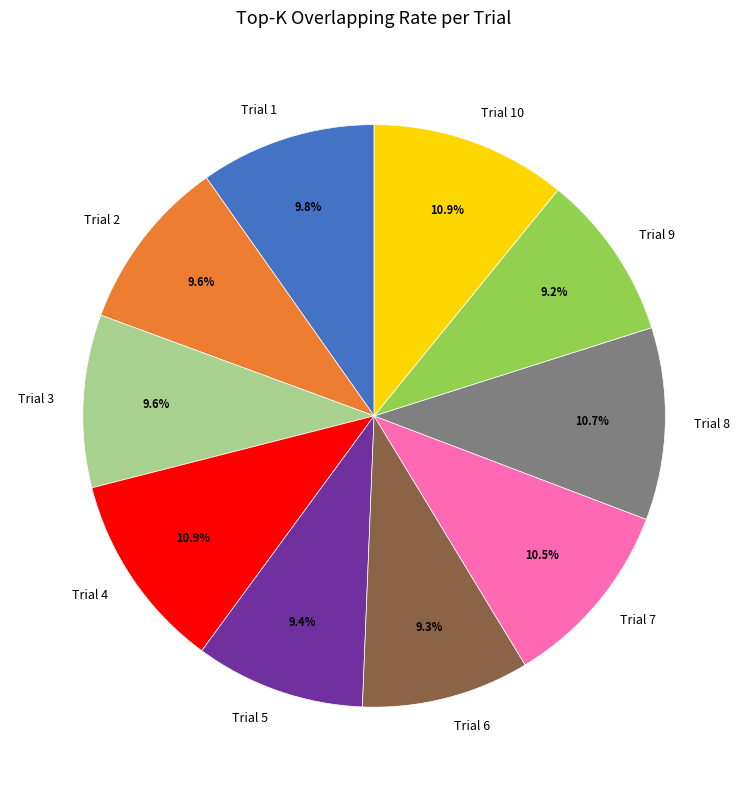

To the nearest percent, what percentage of the pie is Trial 9?

9%